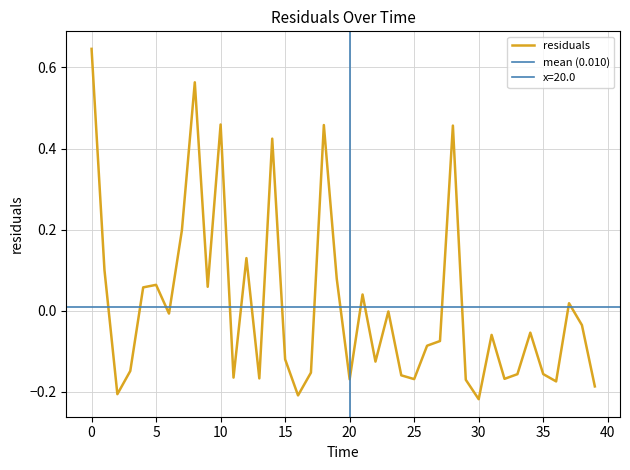

Is it true that the value at 26.0 is -0.1?

True